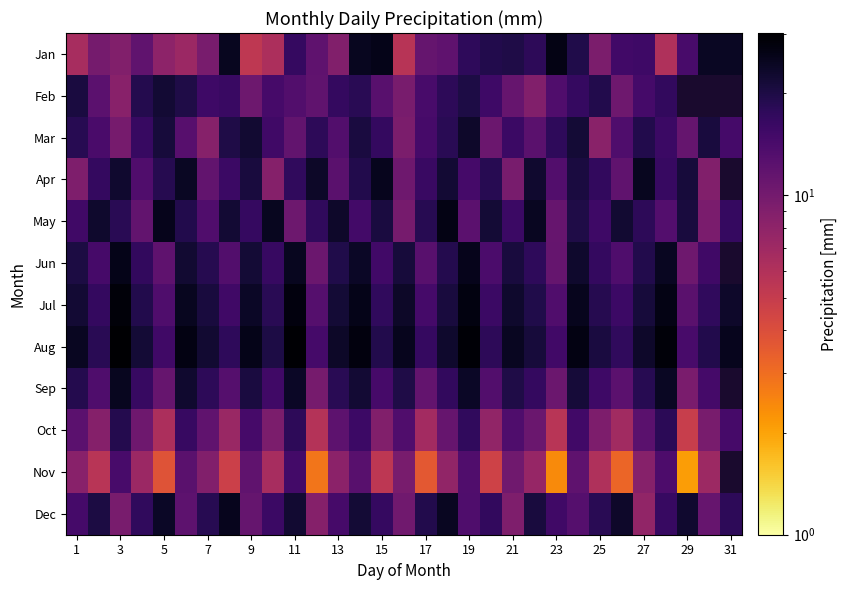

Rank the series by their average value, from highest to lowest.

Feb, Apr, Jun, Aug, Jul, May, Mar, Jan, Sep, Oct, Nov, Dec